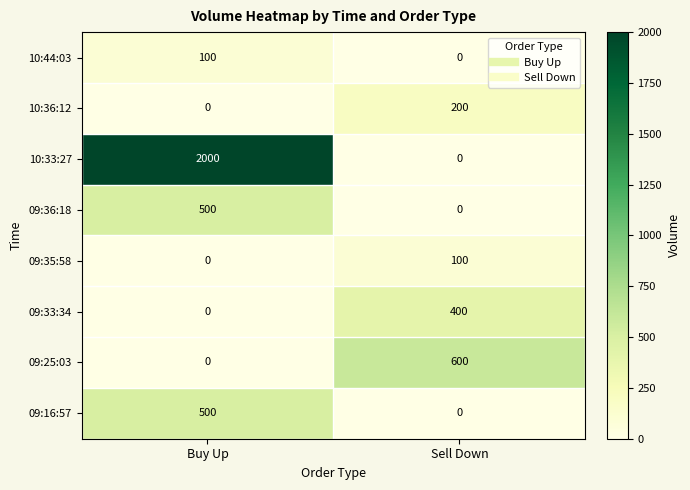

True or false: 10:36:12 has a value of 0 at Buy Up.

True